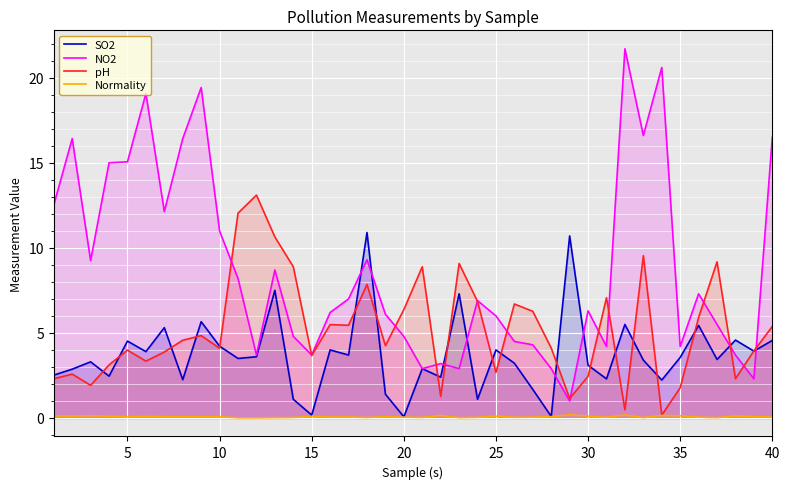

What is the average value of the pH series?

5.2